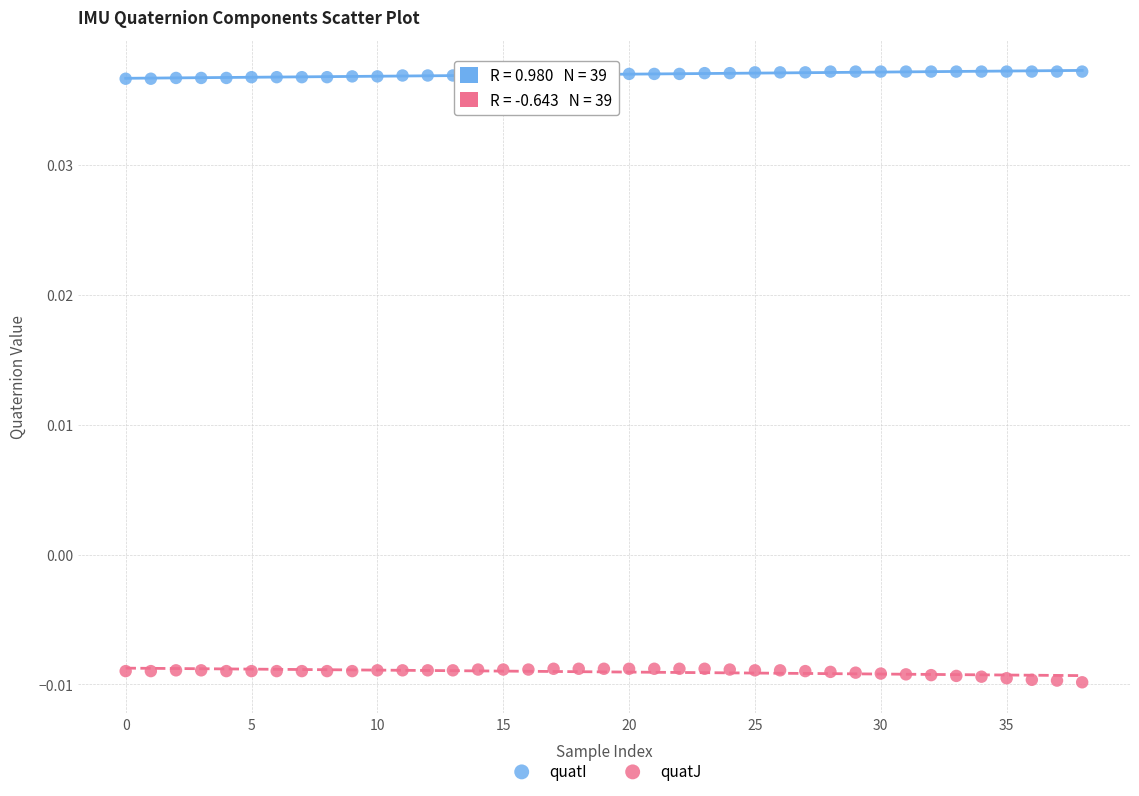

What are all the series names shown in the legend?

quatI, quatJ